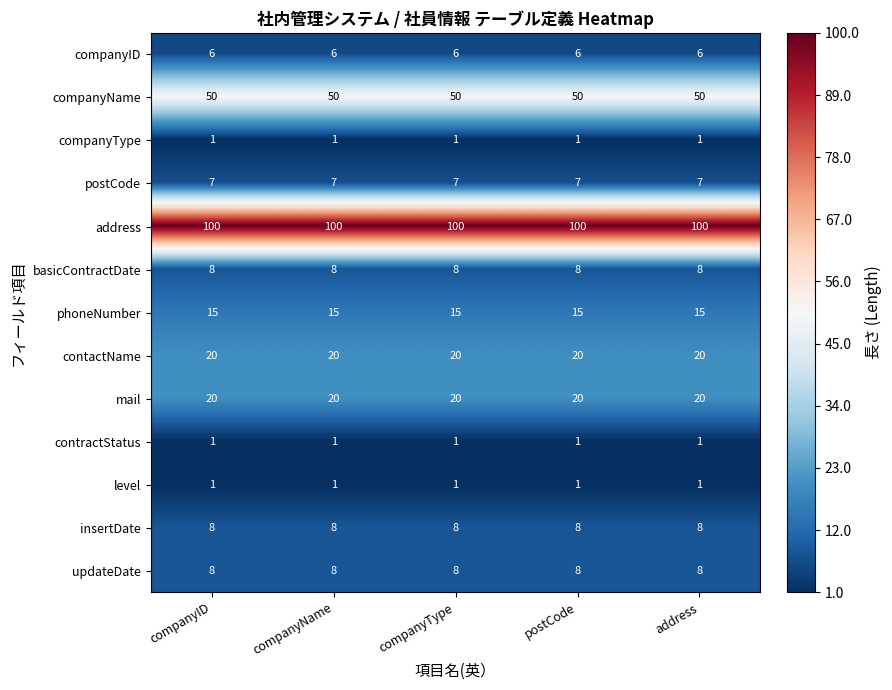

At how many categories does at least one series exceed 10?

5